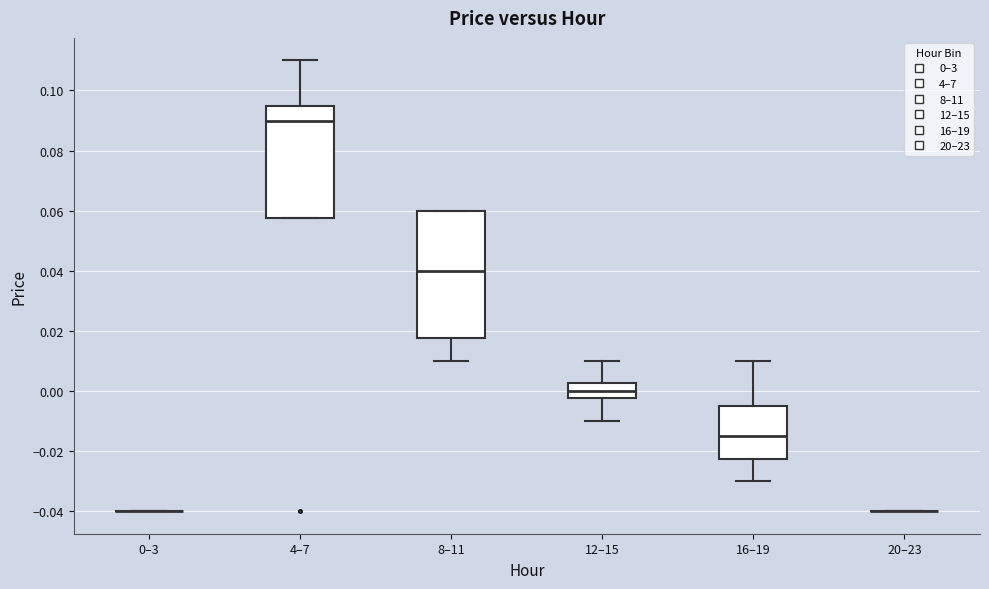

Reading left to right, read every box against the y-axis: the position of its median line, the range the box covers, and the ends of its whiskers. The values are not printed on the chart, so give them approximately, as read against the axis.

0–3: box collapsed to a line at -0.040, whiskers -0.040 to -0.040
4–7: median 0.090, box 0.058 to 0.096, whiskers 0.058 to 0.110
8–11: median 0.040, box 0.018 to 0.060, whiskers 0.010 to 0.060
12–15: median 0.000, box -0.002 to 0.002, whiskers -0.010 to 0.010
16–19: median -0.014, box -0.022 to -0.004, whiskers -0.030 to 0.010
20–23: box collapsed to a line at -0.040, whiskers -0.040 to -0.040